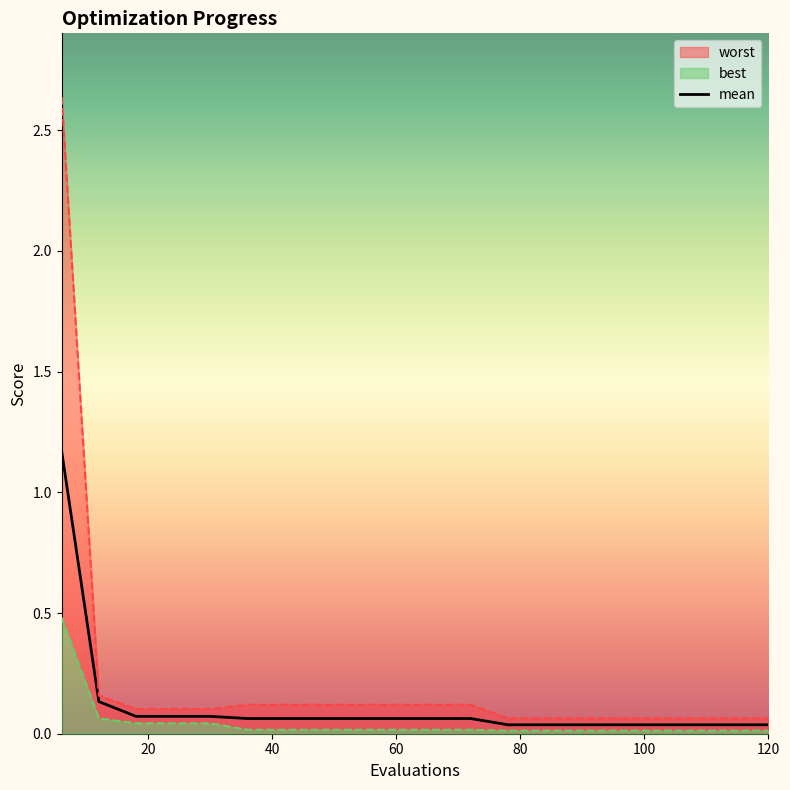

Read the value at 60.

0.1